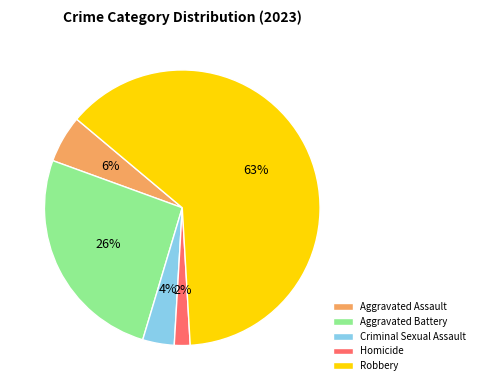

To the nearest percent, what is the difference between the Homicide and Criminal Sexual Assault slice percentages?

2%